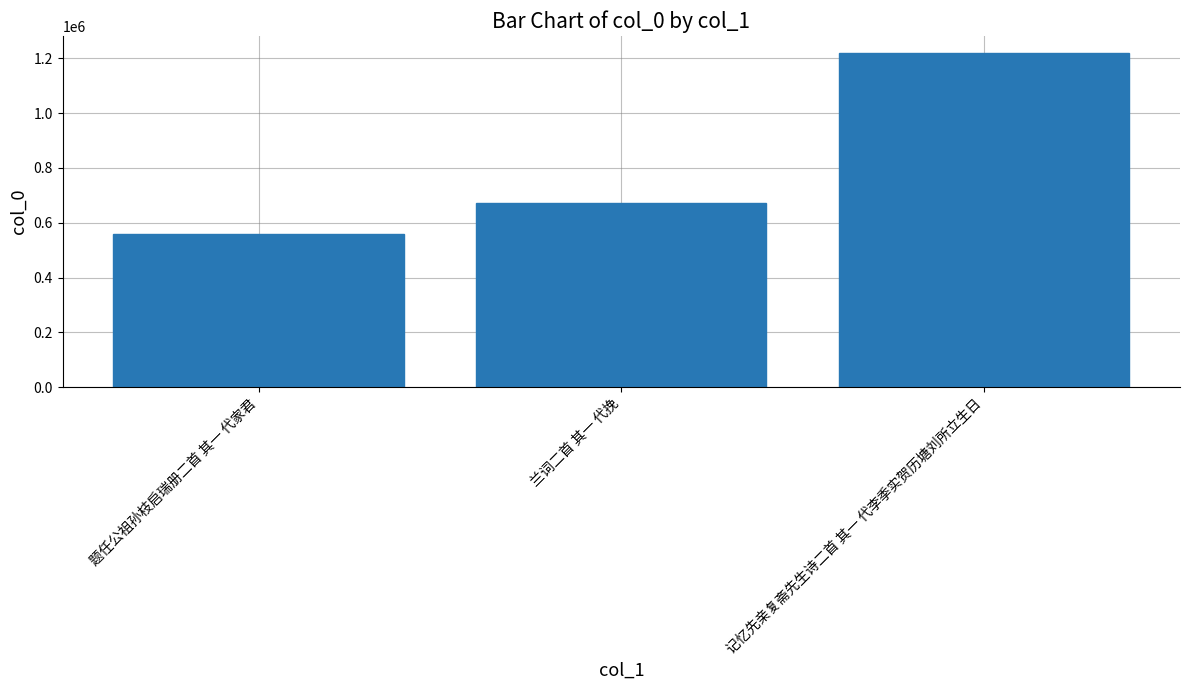

Reading left to right, list all the values displayed in this chart.

题任公祖孙枝启瑞册二首 其一 代家君=558990	兰词二首 其一 代挽=671583	记忆先亲复斋先生诗二首 其一 代李季实贺历塘刘所立生日=1220848